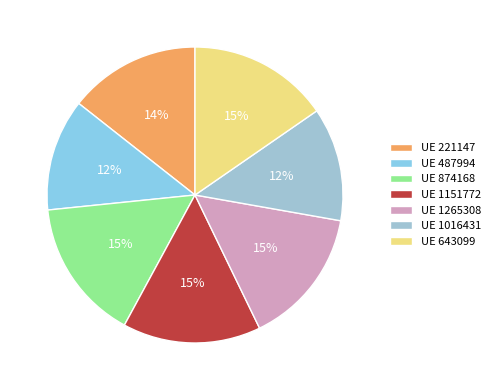

How many slices are in this pie chart?

7